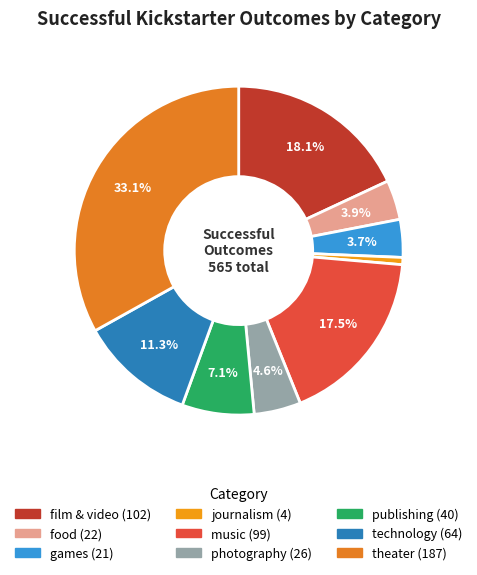

Rank the categories by value from lowest to highest.

journalism, games, food, photography, publishing, technology, music, film & video, theater